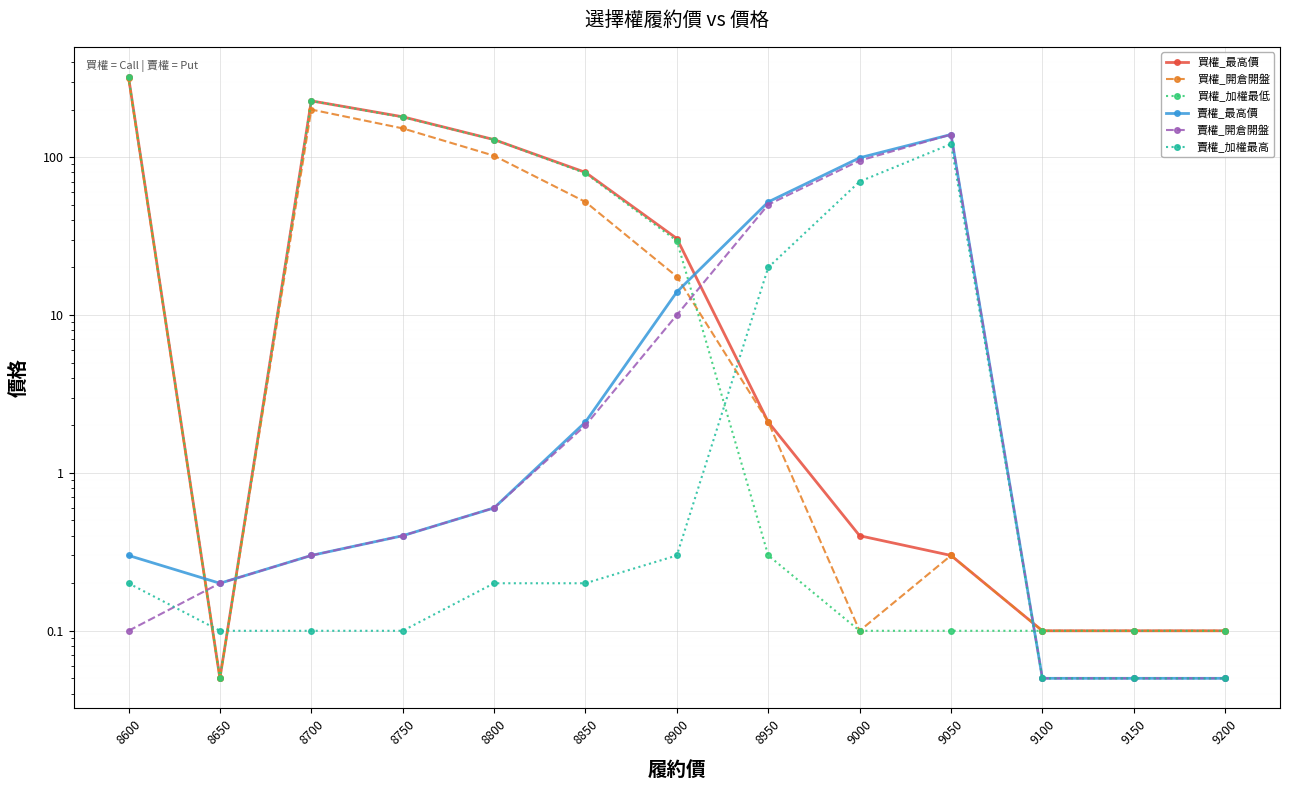

What is the total value across all series at 9050?

399.7